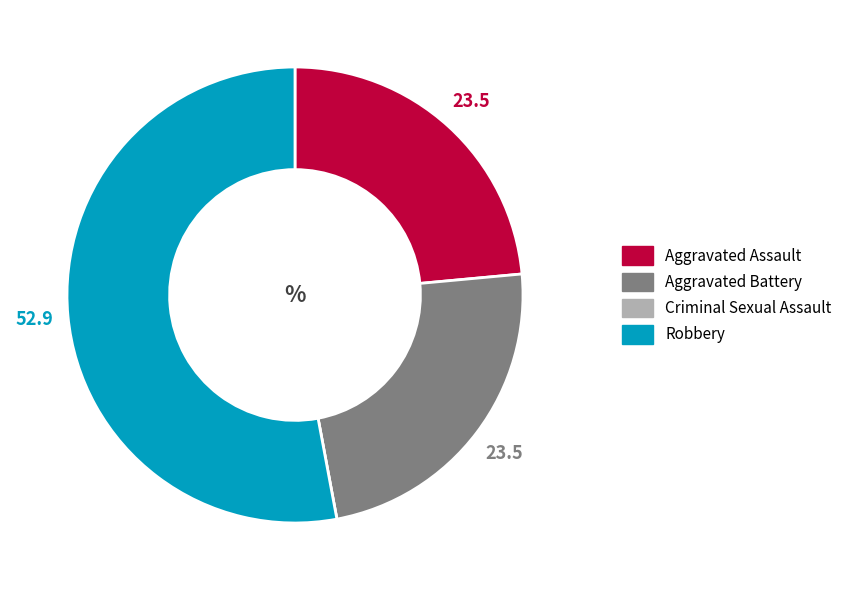

The Aggravated Battery slice represents 17% of the pie. True or false?

False